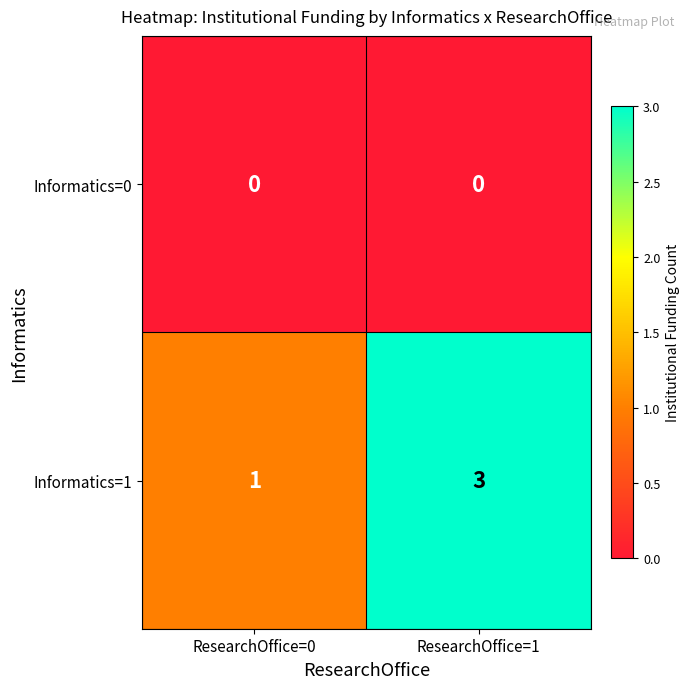

The value of Informatics=1 at ResearchOffice=0 is 0. True or false?

False